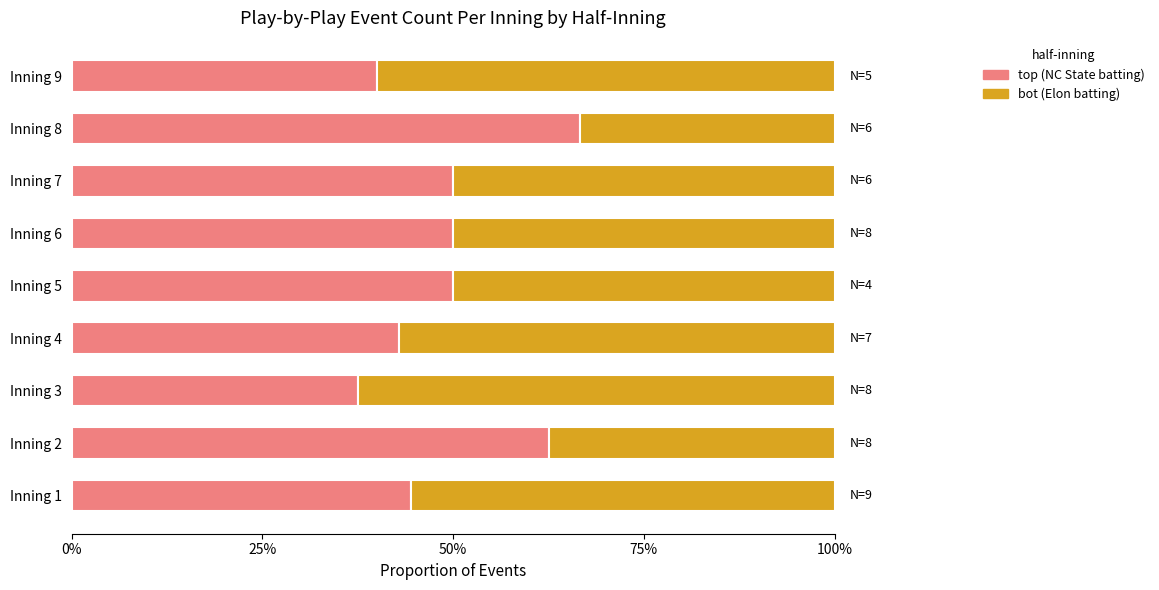

What is the sum of all top (NC State batting) values?

444.0